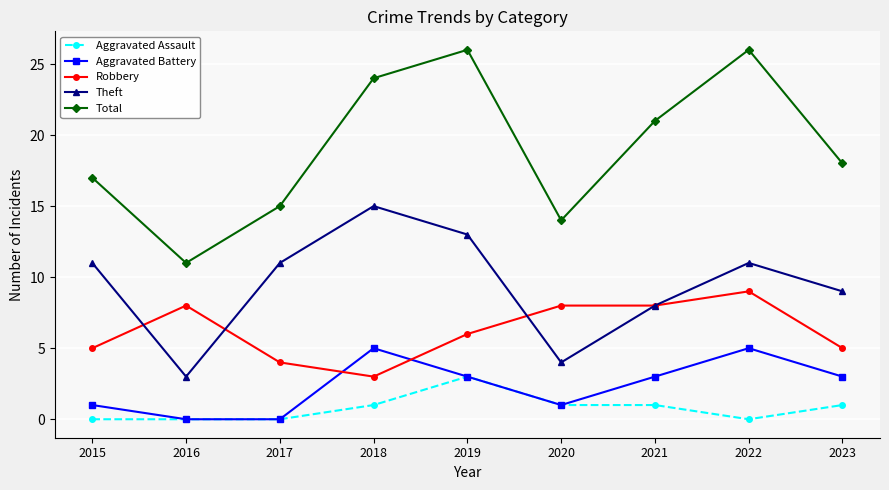

Reading right to left, list all the values displayed in this chart.

Aggravated Assault: 2023=1	2022=0	2021=1	2020=1	2019=3	2018=1	2017=0	2016=0	2015=0
Aggravated Battery: 2023=3	2022=5	2021=3	2020=1	2019=3	2018=5	2017=0	2016=0	2015=1
Robbery: 2023=5	2022=9	2021=8	2020=8	2019=6	2018=3	2017=4	2016=8	2015=5
Theft: 2023=9	2022=11	2021=8	2020=4	2019=13	2018=15	2017=11	2016=3	2015=11
Total: 2023=18	2022=26	2021=21	2020=14	2019=26	2018=24	2017=15	2016=11	2015=17